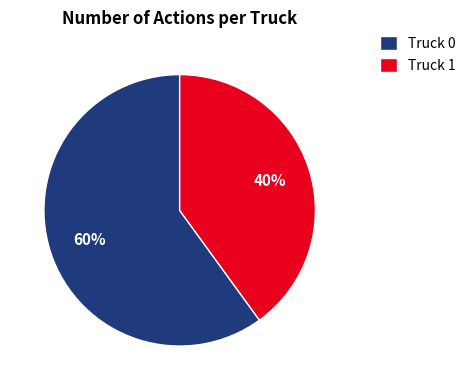

Rank the categories by value from lowest to highest.

Truck 1, Truck 0